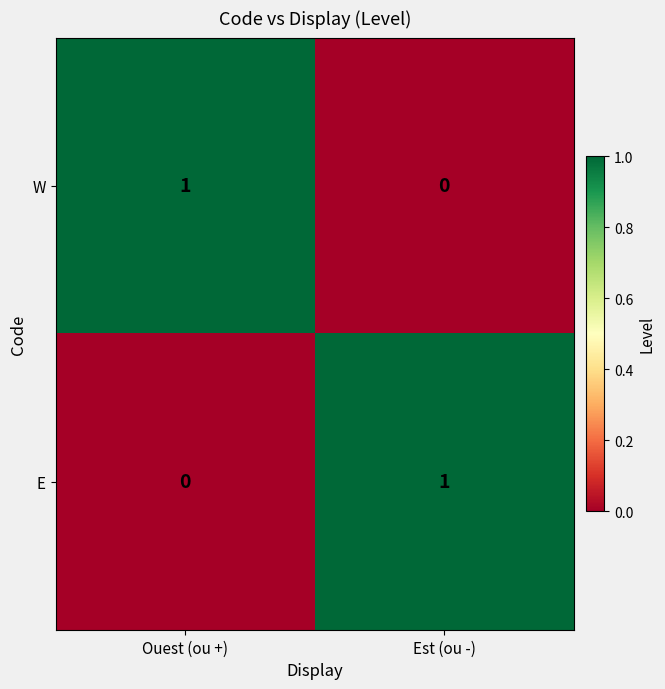

Reading left to right, what are all the values shown in this chart?

W: Ouest (ou +)=1	Est (ou -)=0
E: Ouest (ou +)=0	Est (ou -)=1